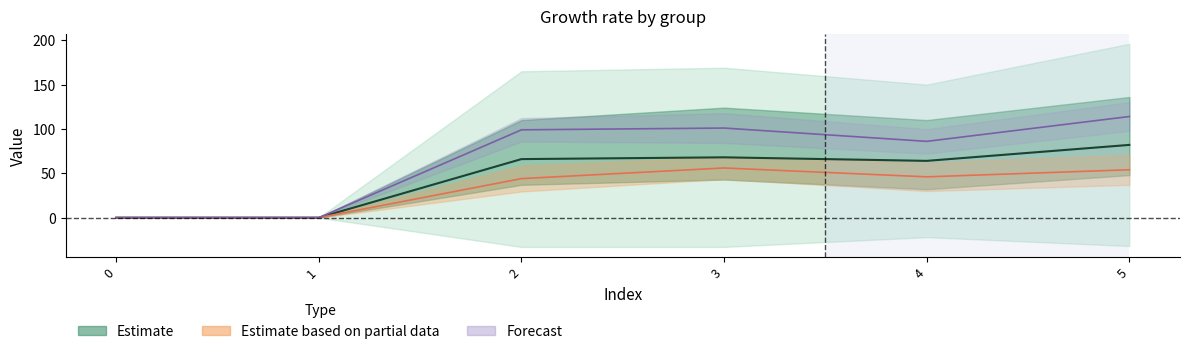

What is the difference between the second highest and second lowest values?

68